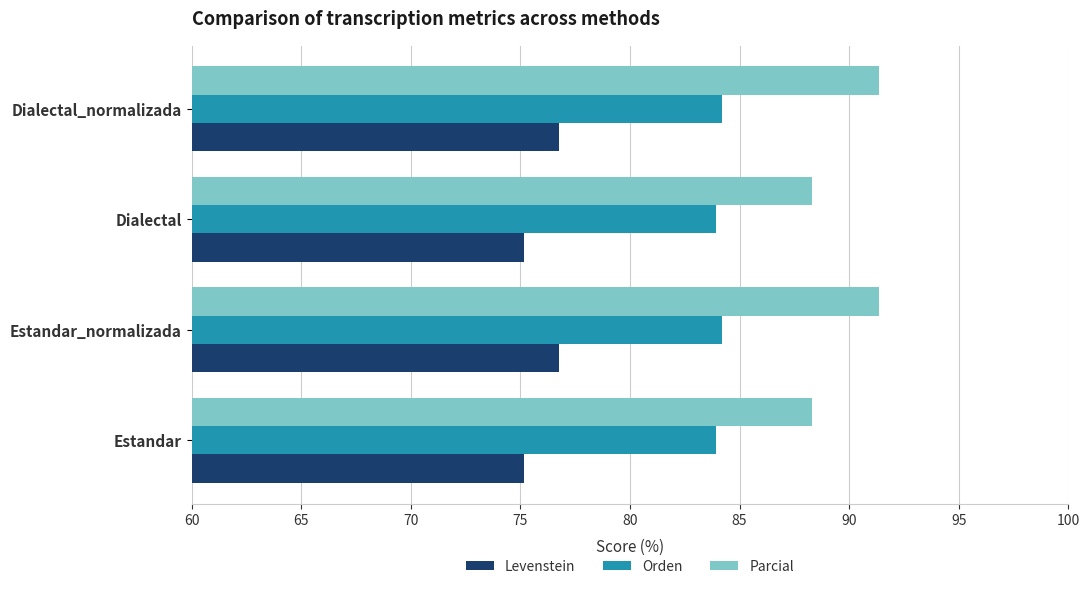

How many data points in Parcial are less than 91?

2